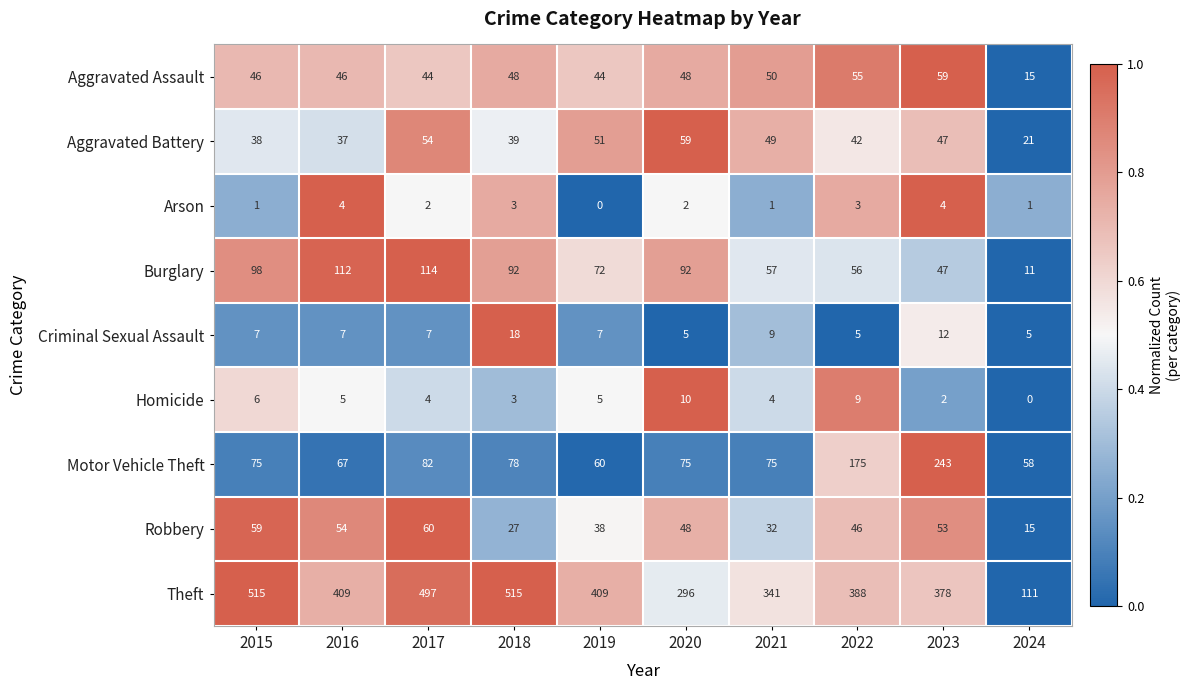

What is the difference between the highest and lowest values at 2021?

340